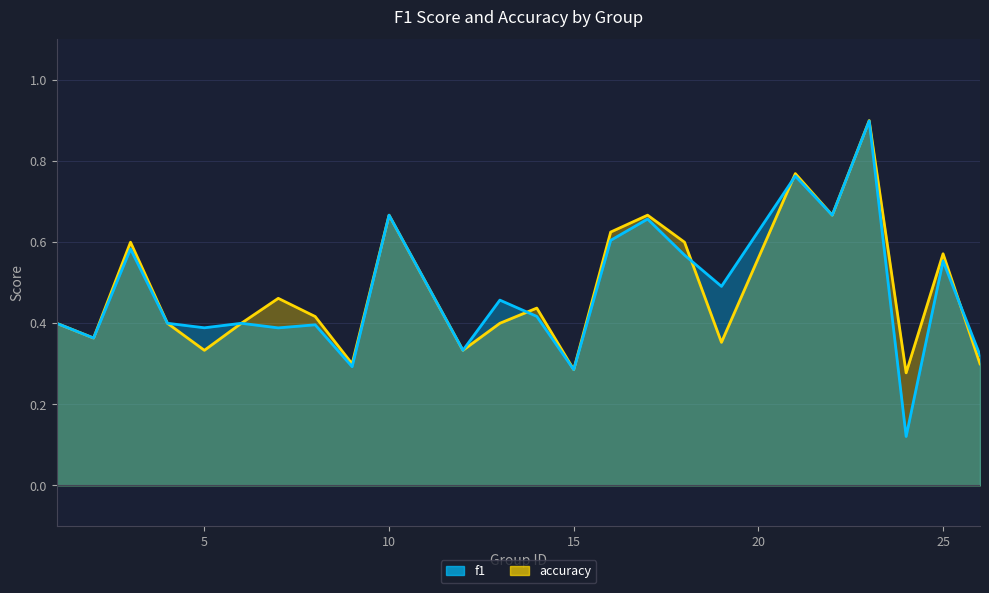

How many times do accuracy and f1 cross each other?

4